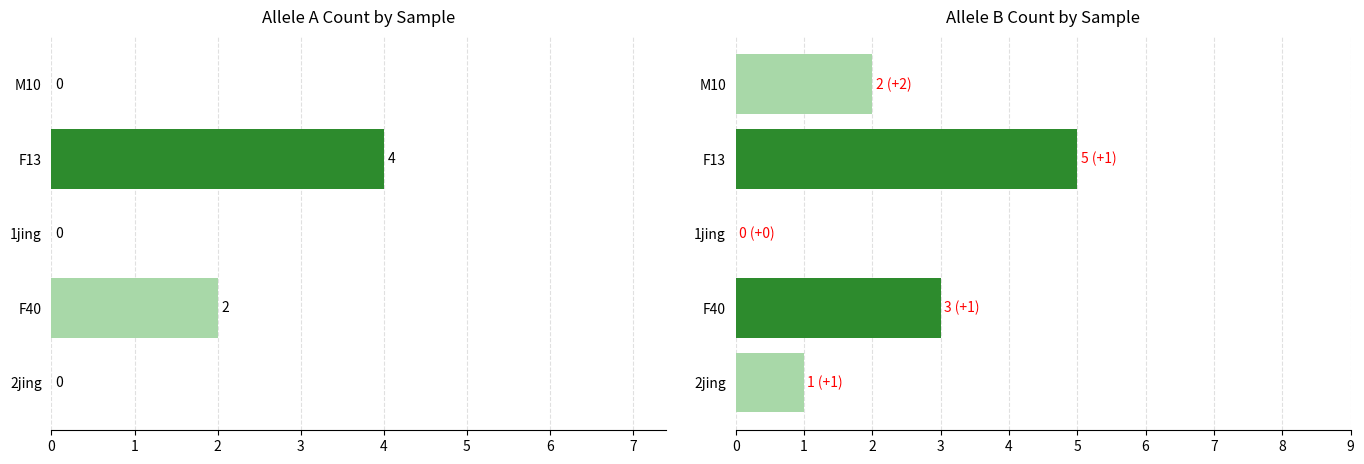

What is the greatest value displayed?

5